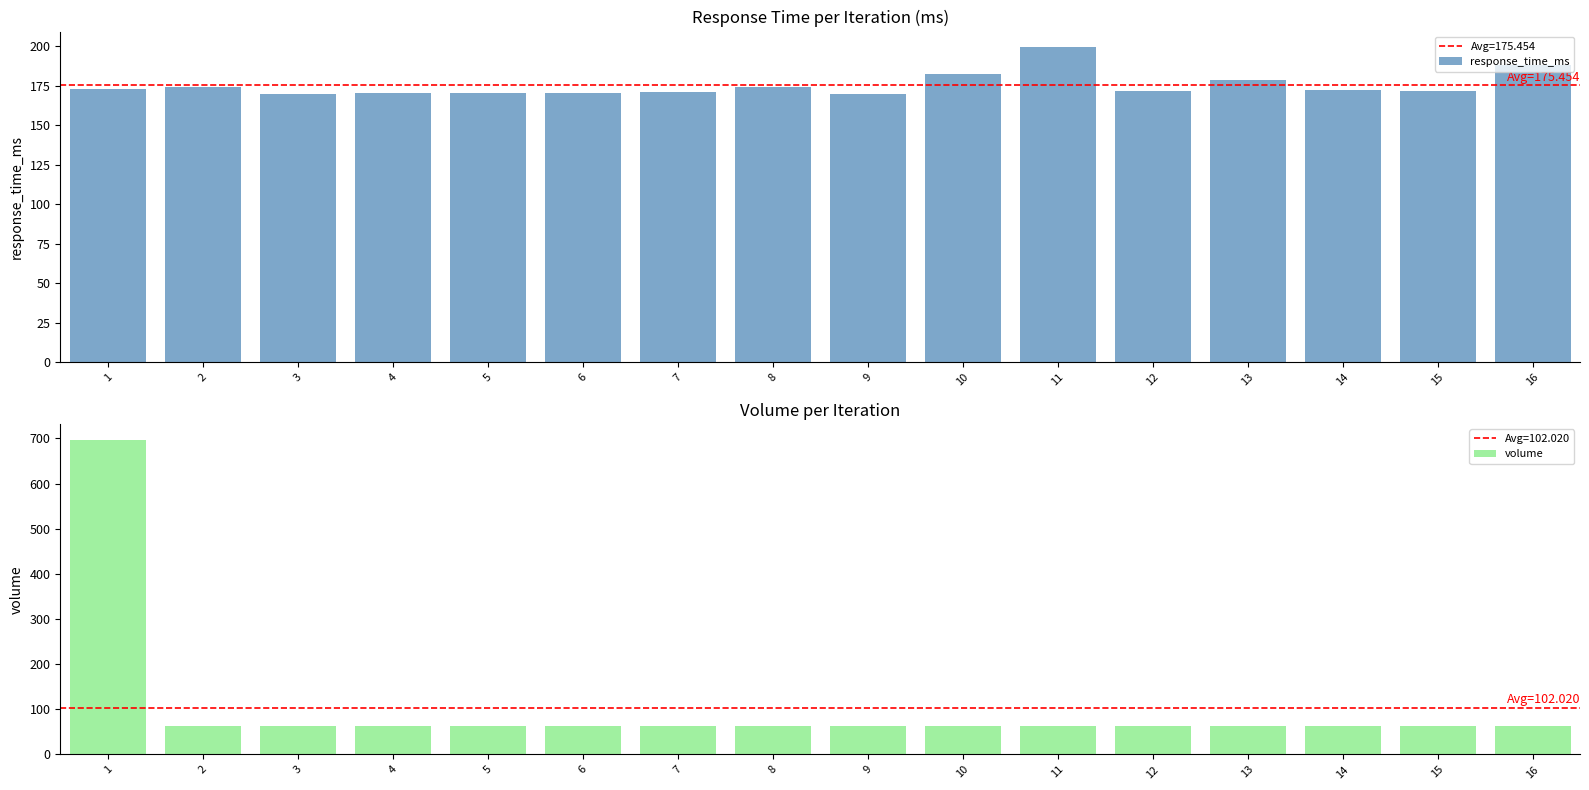

Read the volume value at 7.

62.3